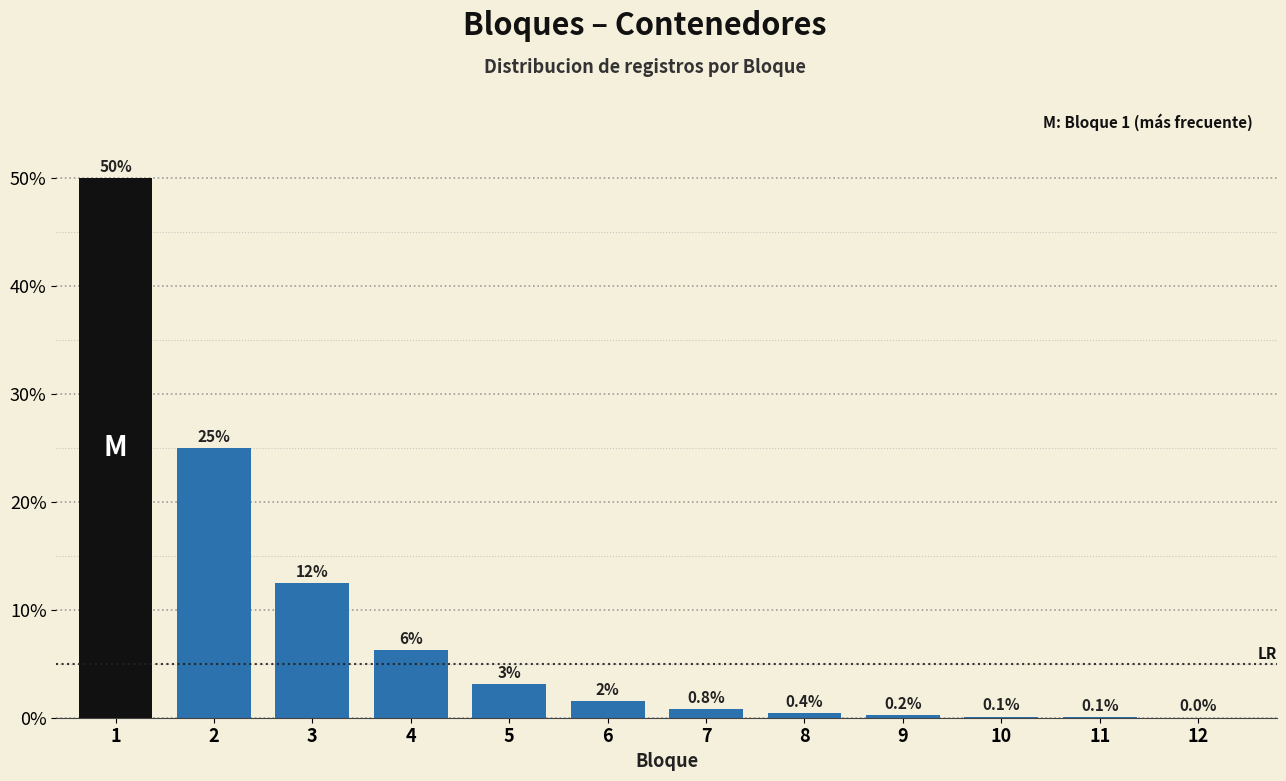

What is the sum of the values at 6 and 8?

2.0